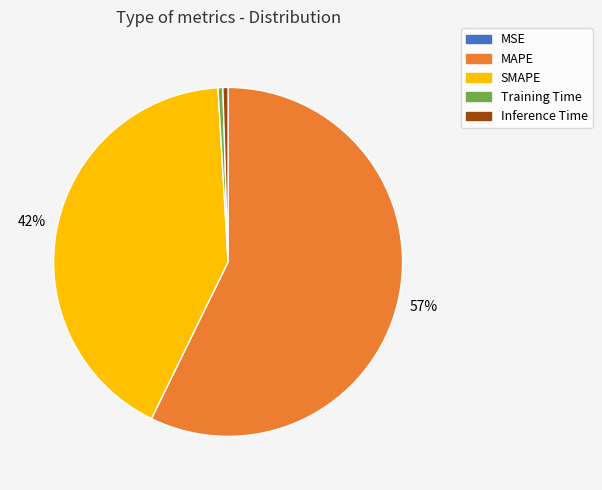

Which has a higher value, Inference Time or MAPE?

MAPE